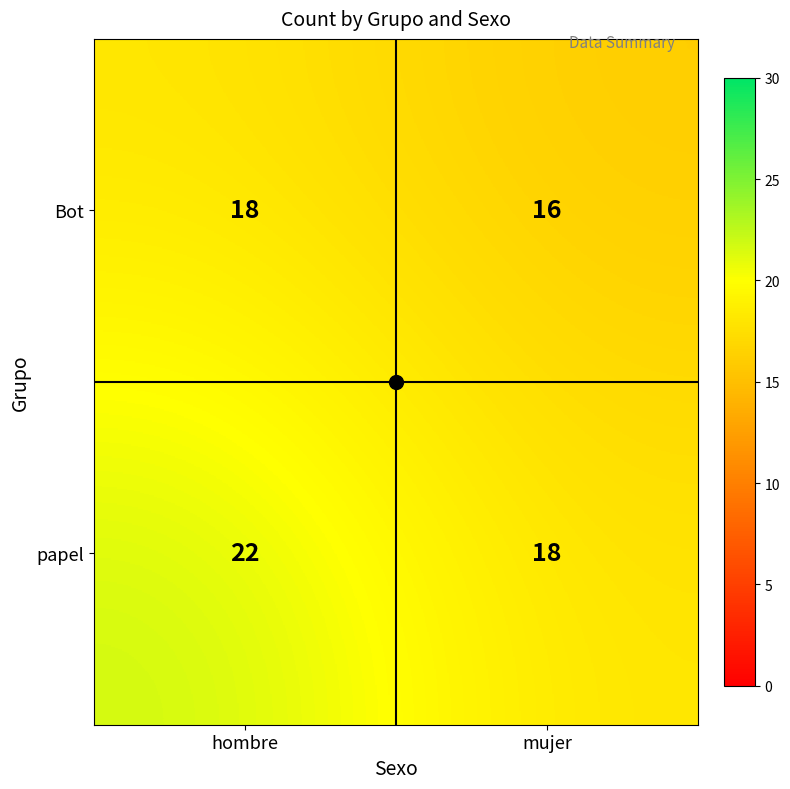

At mujer, list the series in order from smallest to largest.

Bot, papel